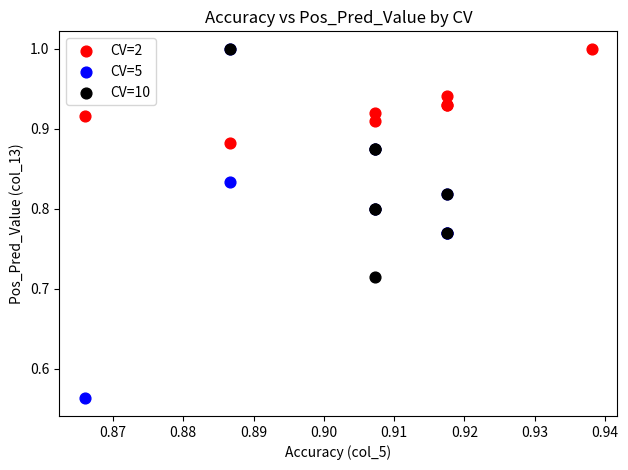

Which series has the widest spread of Y values?

CV=5